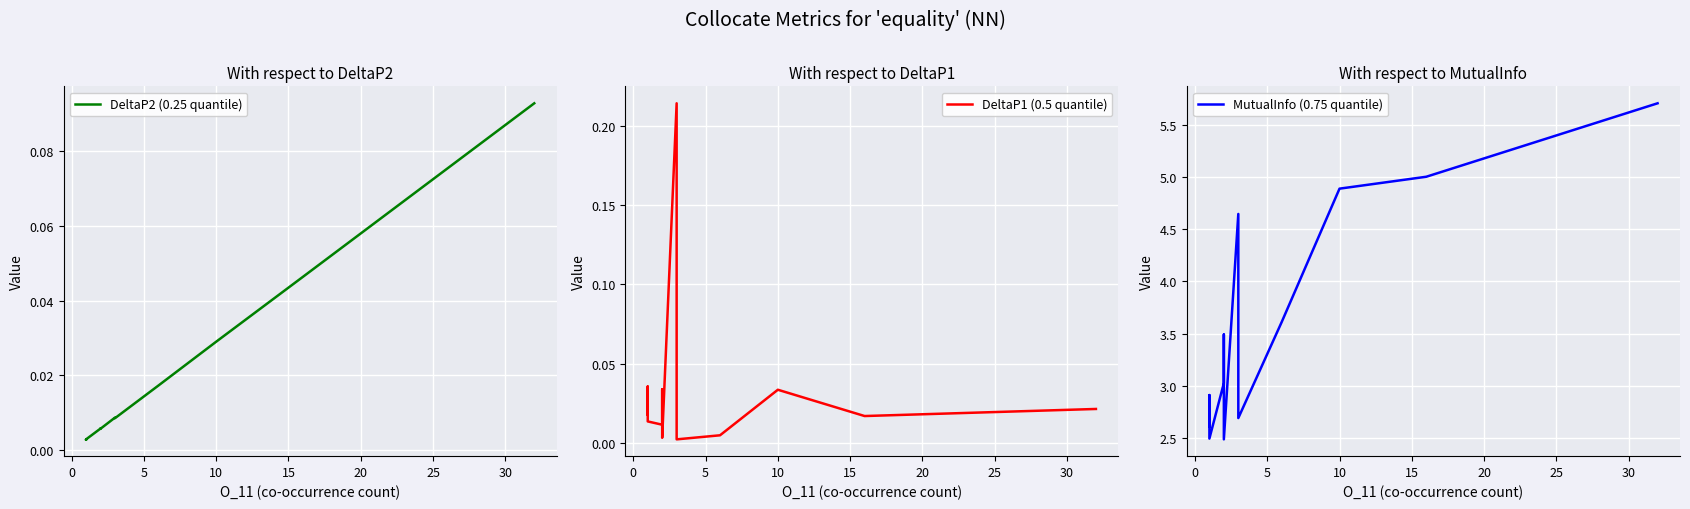

How many categories are shown in the chart?

20